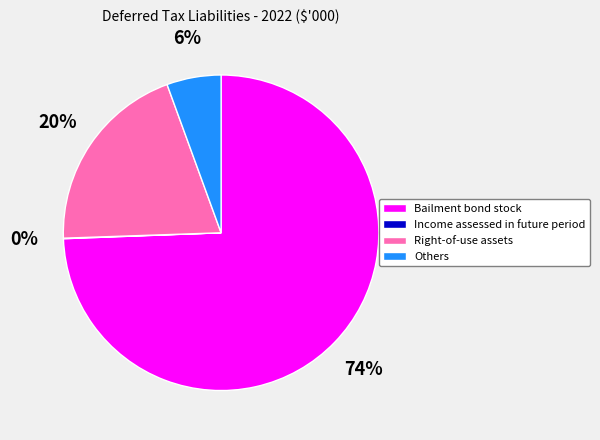

To the nearest percent, what portion does Others represent?

6%